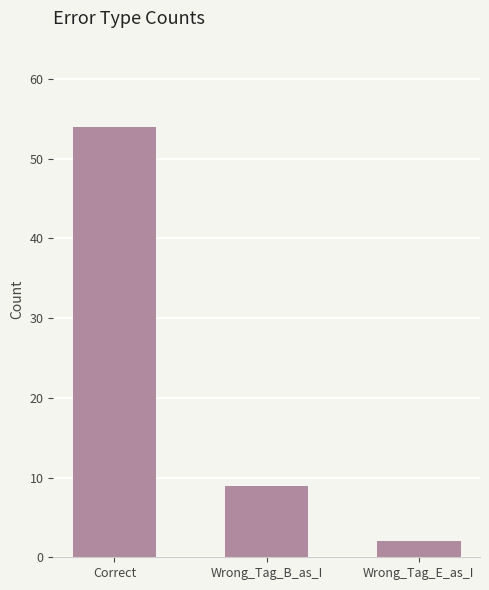

Between Correct and Wrong_Tag_E_as_I, which is larger?

Correct